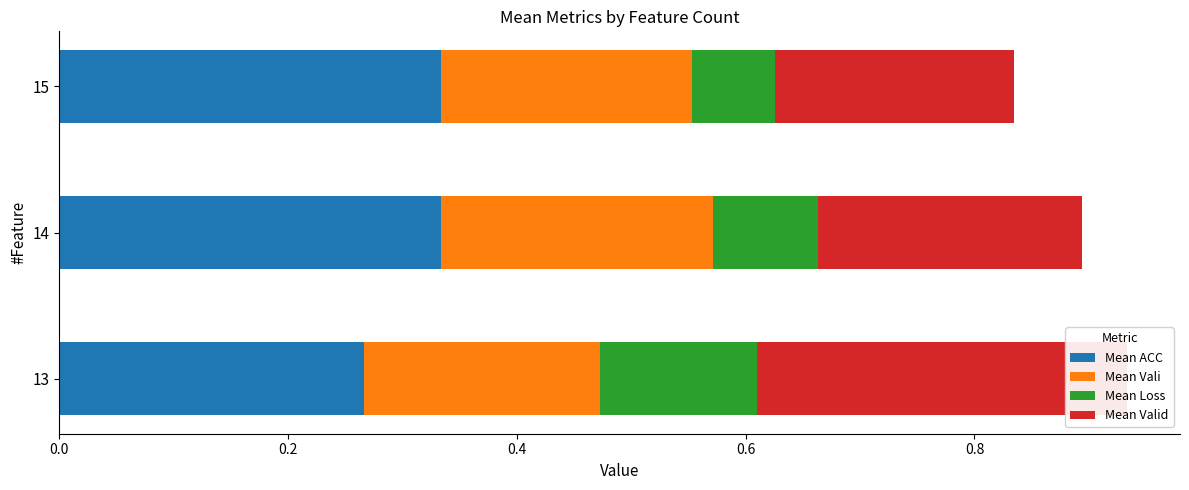

What is the approximate value of Mean Loss at 14?

0.1